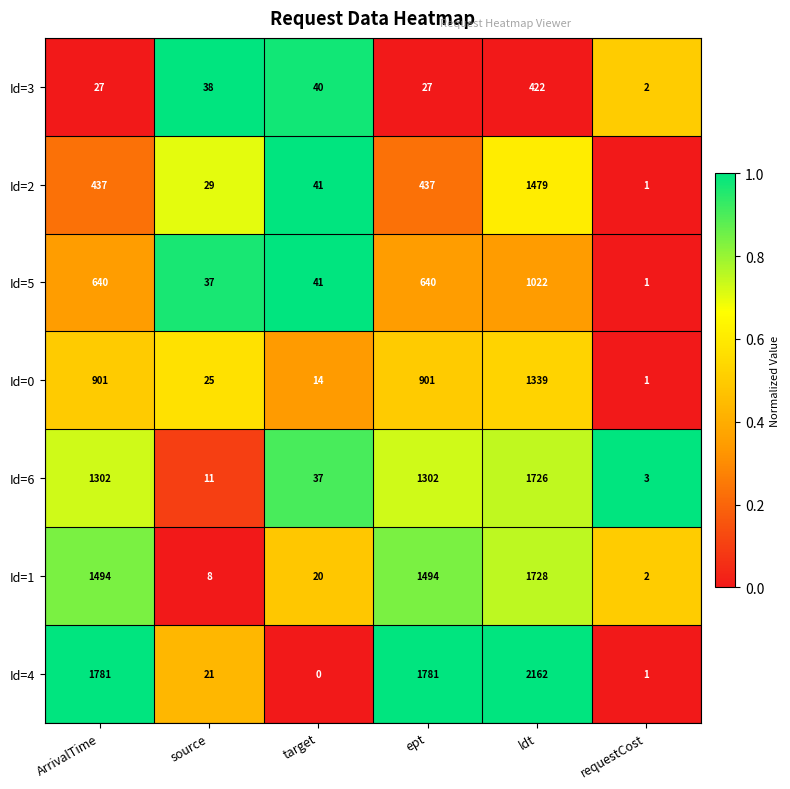

Which category has the highest value in the Id=4 series?

ldt